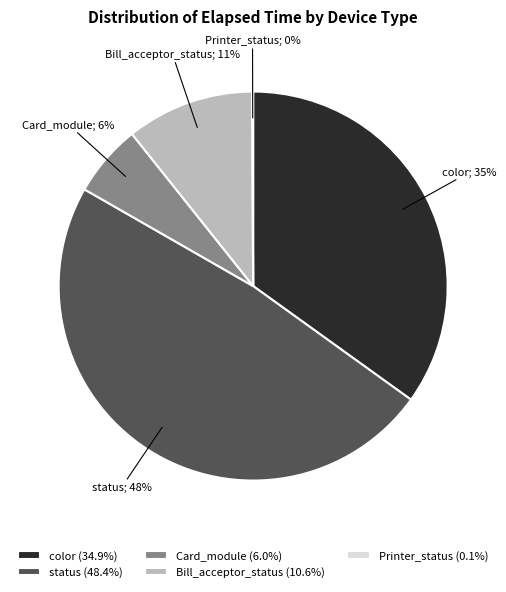

Combined, do status (48.4%) and Bill_acceptor_status (10.6%) account for over 50%?

Yes